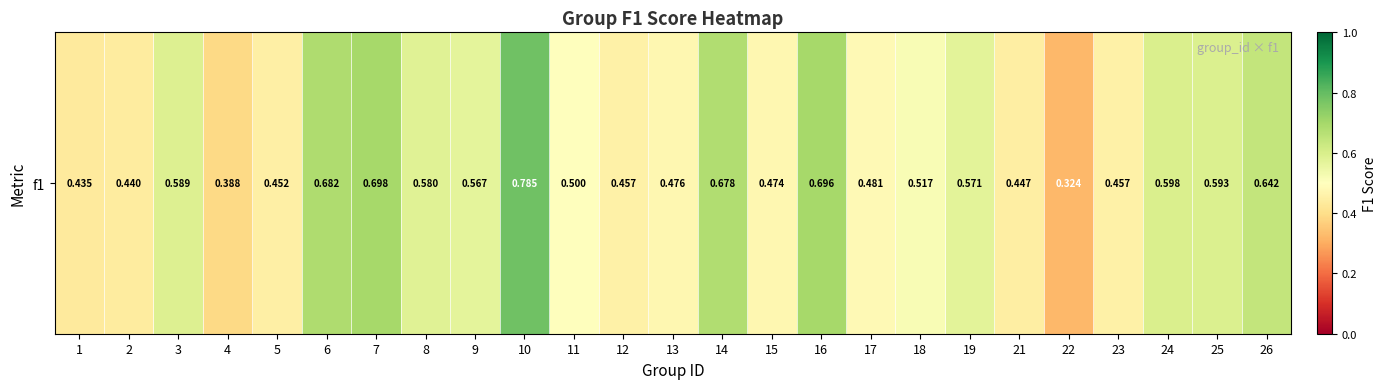

What is the difference between the maximum and second lowest values?

0.4